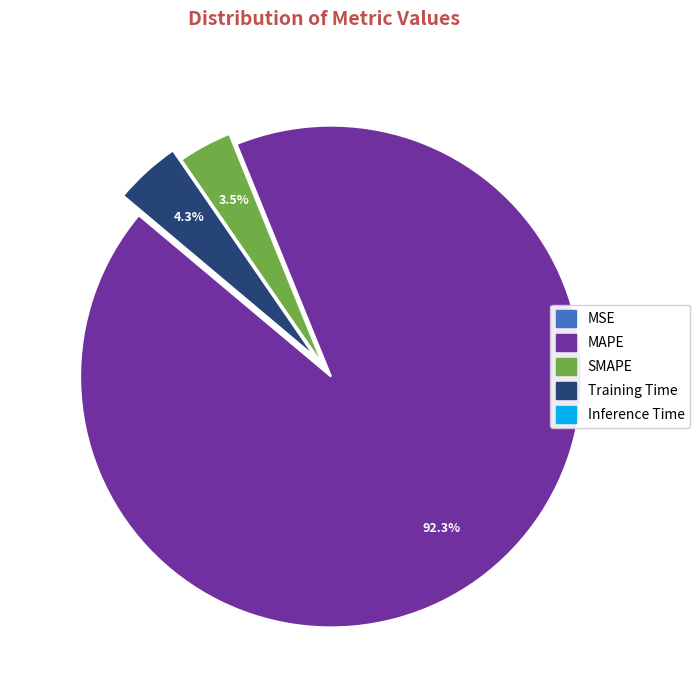

Is there any slice that represents more than half of the pie?

Yes